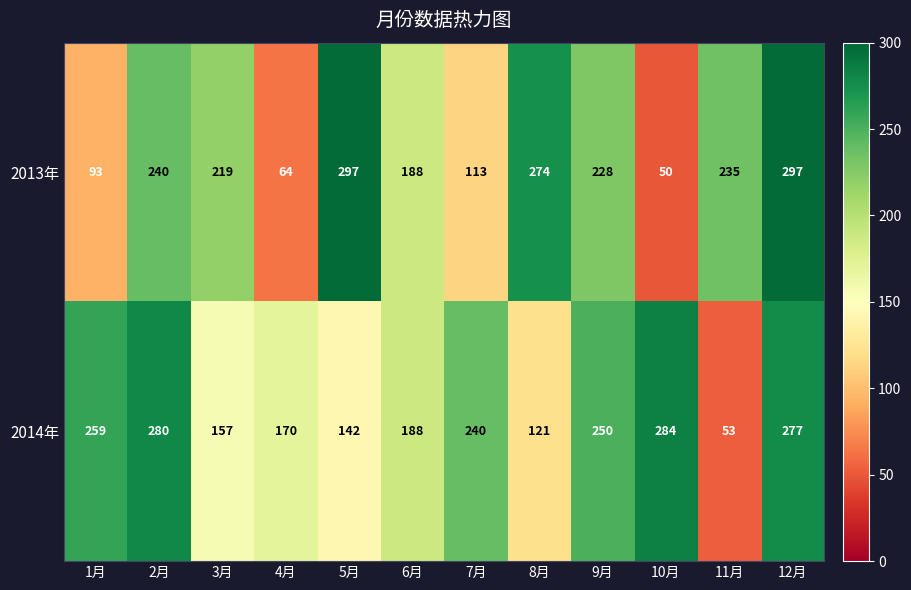

Which category has the lowest value in the 2014年 series?

11月